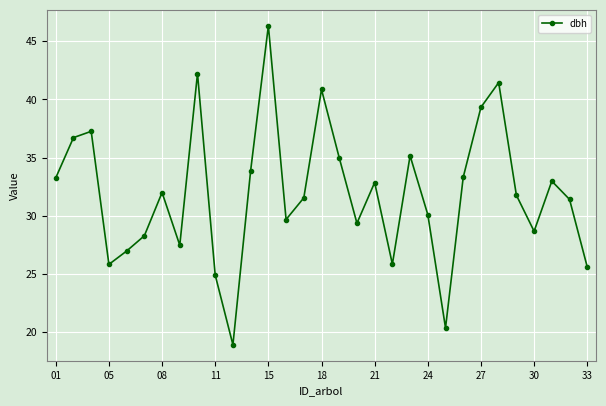

What is the value of the 25th point from the left?

39.3